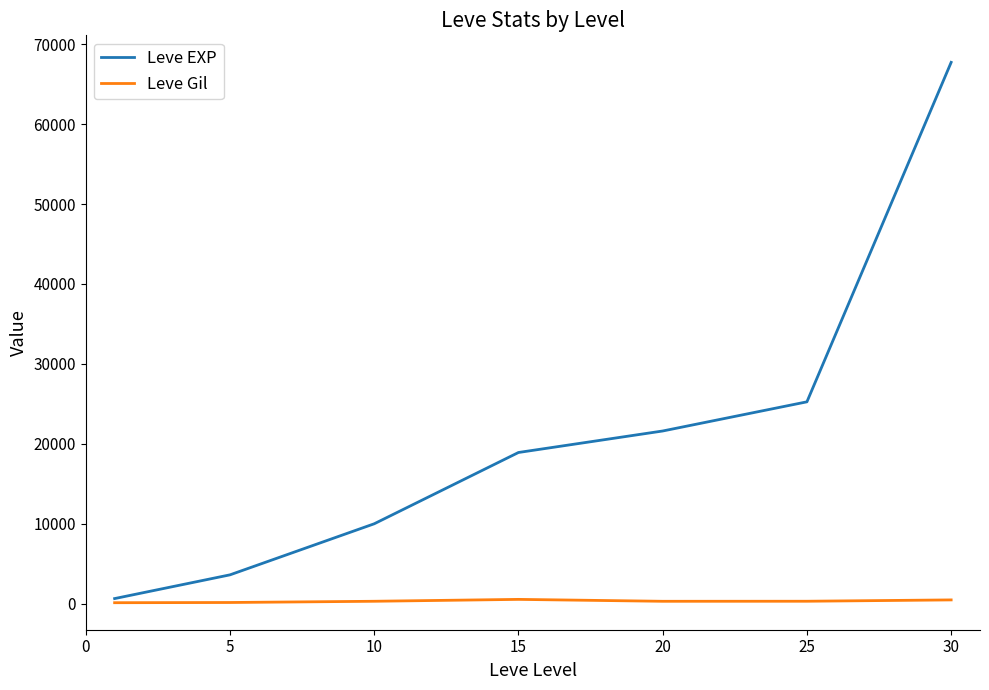

Which series has the largest total across all categories?

Leve EXP